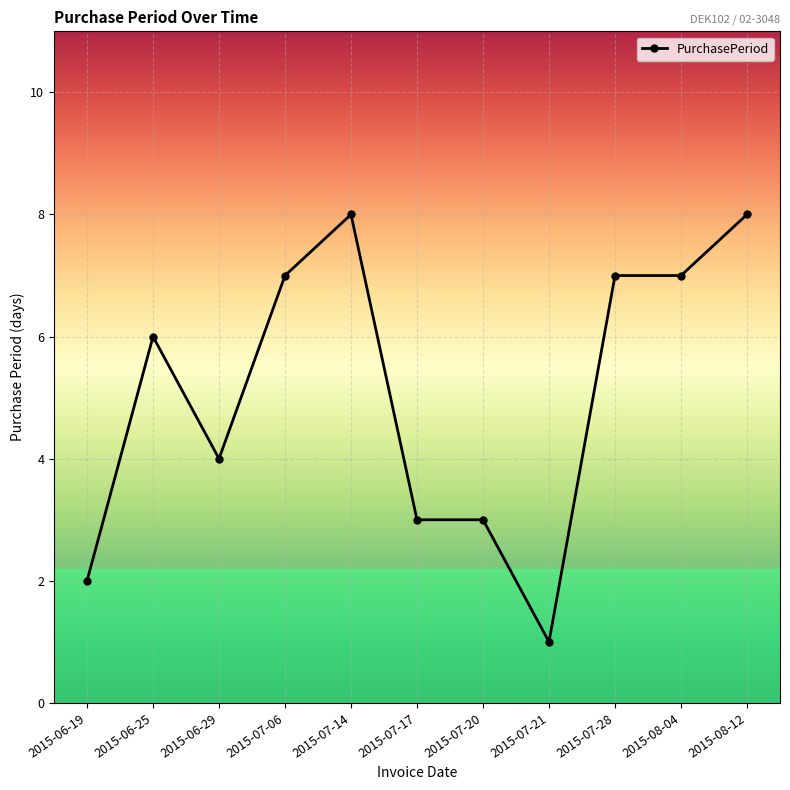

The chart shows a value of 12 at 2015-07-28. True or false?

False